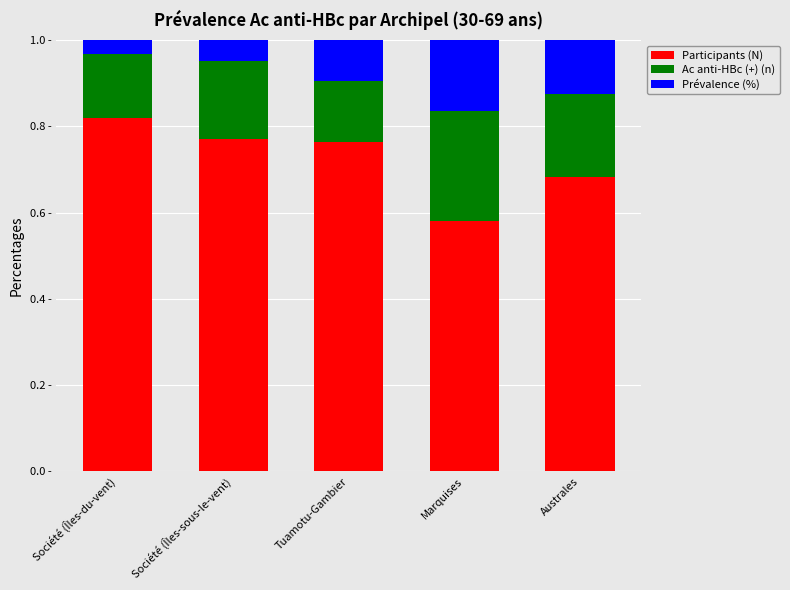

True or false: Participants (N) has a value of 1.0 at Australes.

False